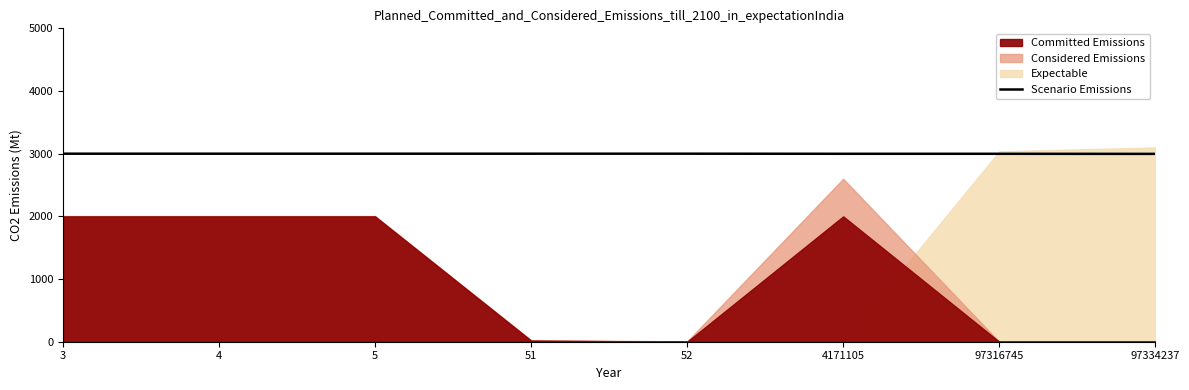

Which has a higher value, 97334237 or 5?

5